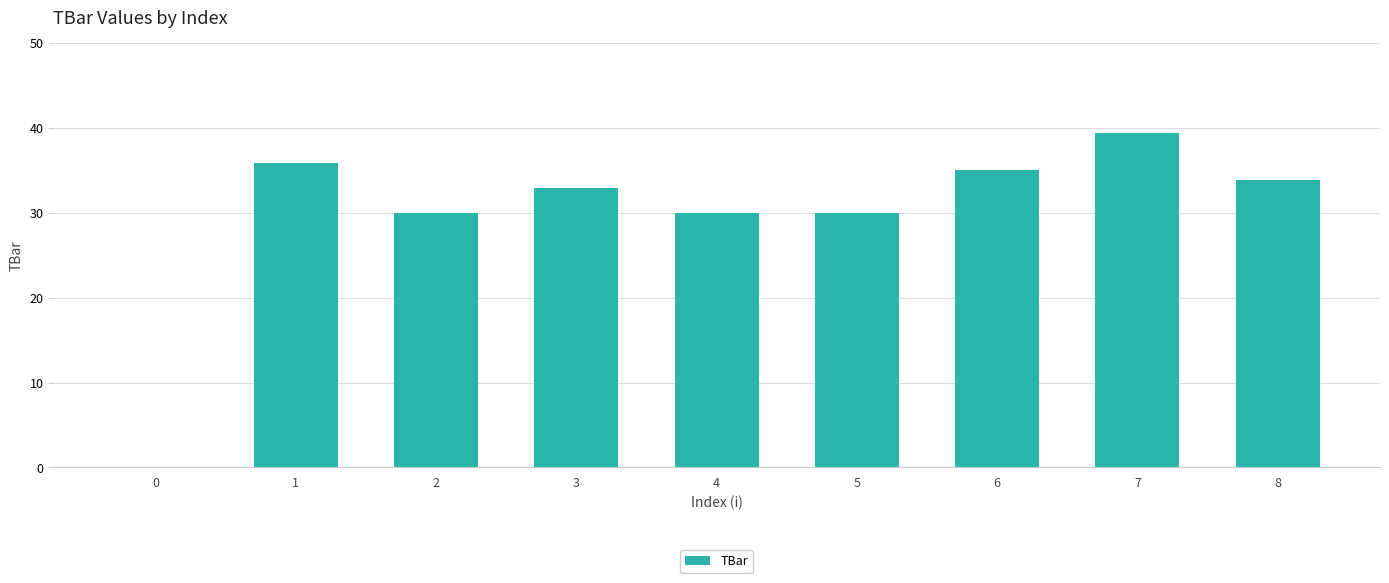

What is the maximum value shown in the chart?

39.5